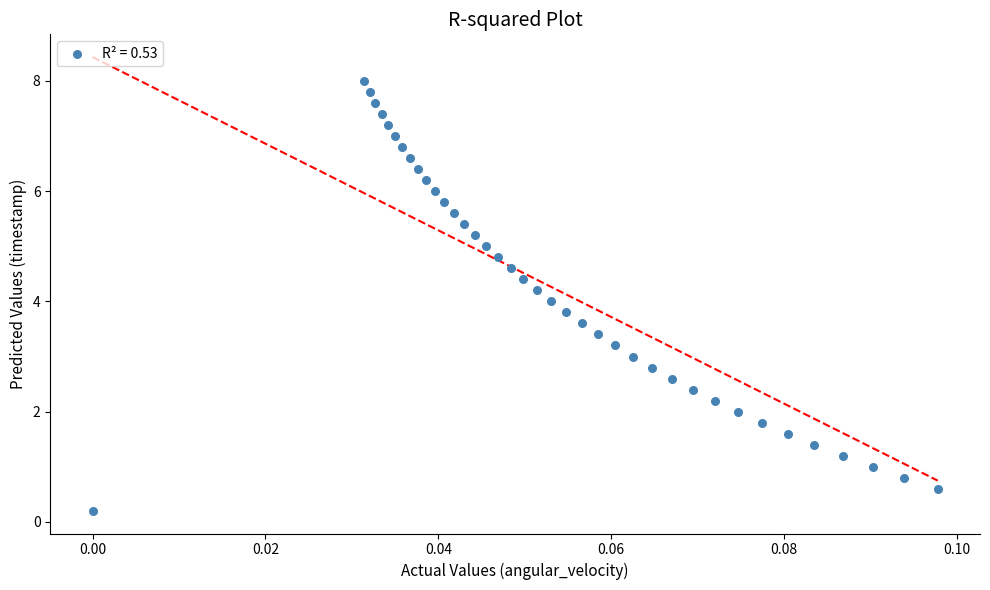

How many points are shown in the scatter plot?

39